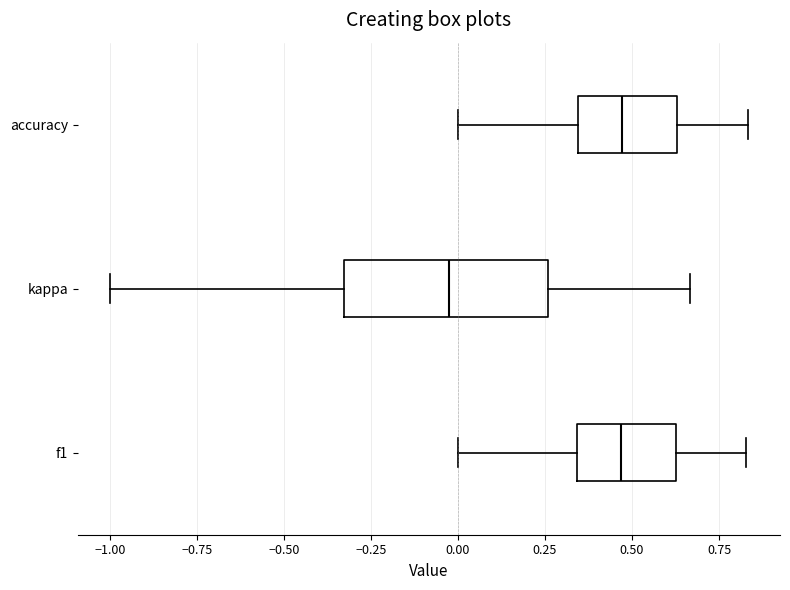

Where is the left edge of the box for f1 on the x-axis? The values are not printed on the chart, so give them approximately, as read against the axis.

0.35